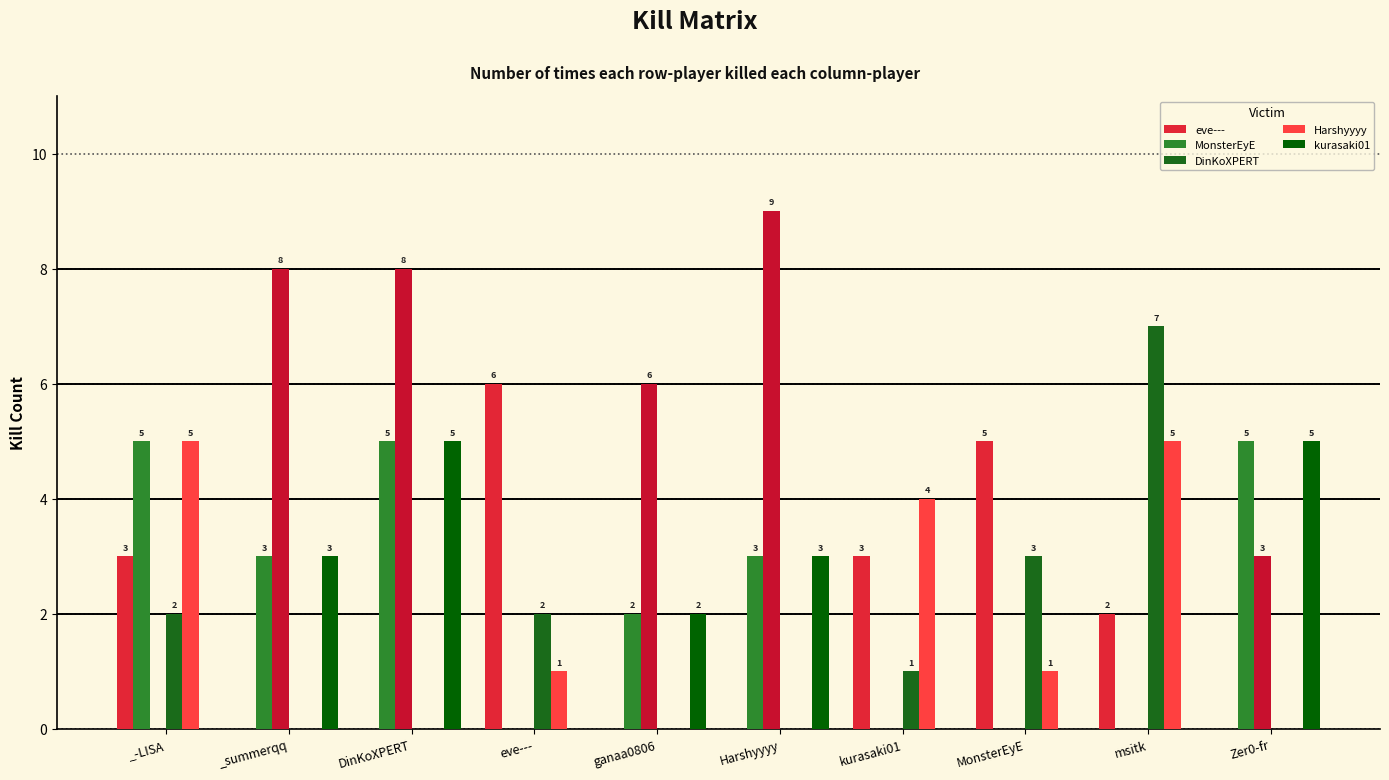

The eve--- series shows 2 at eve---. True or false?

False